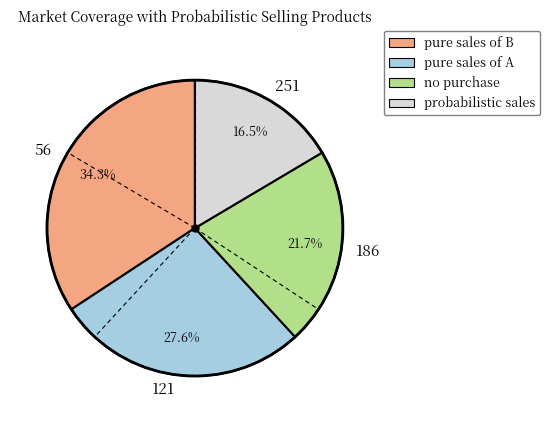

True or false: 56 accounts for 48% of the total.

False